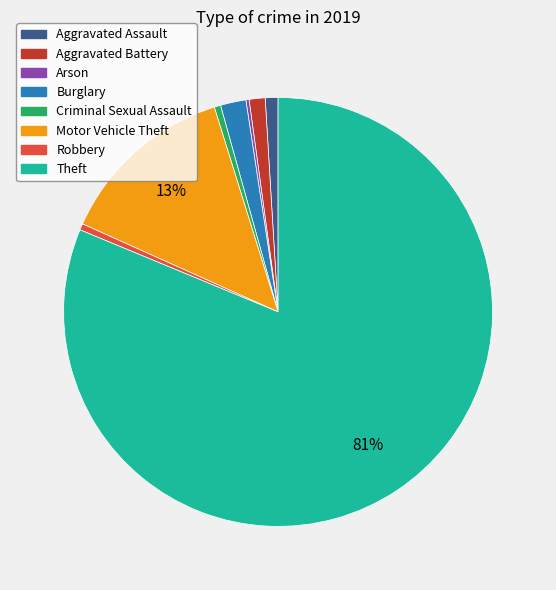

What is the largest slice in the pie chart?

Theft